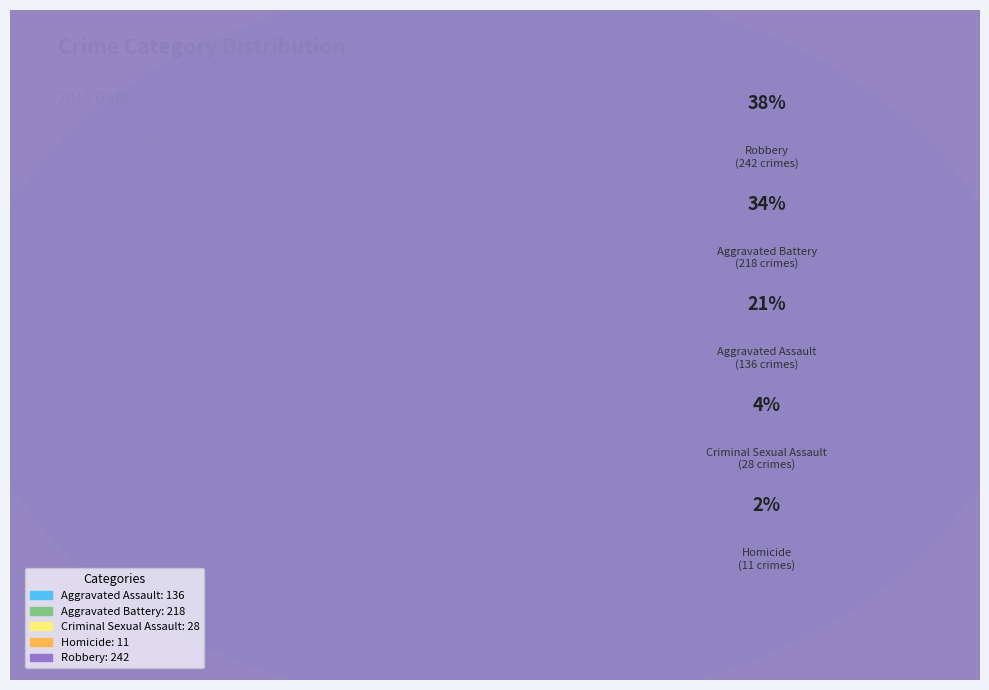

To the nearest percent, what is the average slice percentage?

20%